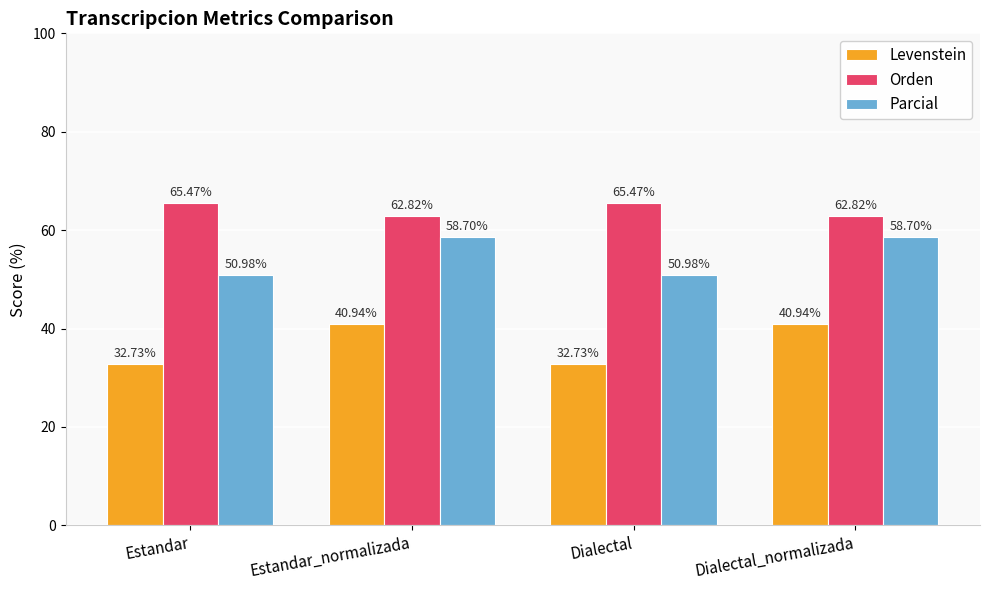

Are the bars grouped side by side (vs. stacked)?

Yes